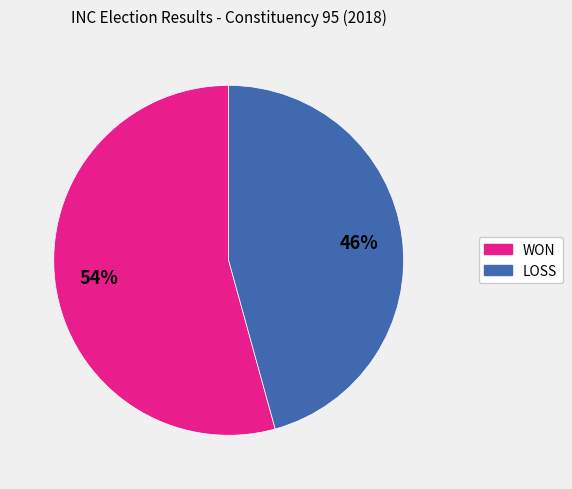

Which category has the smallest portion of the pie?

LOSS